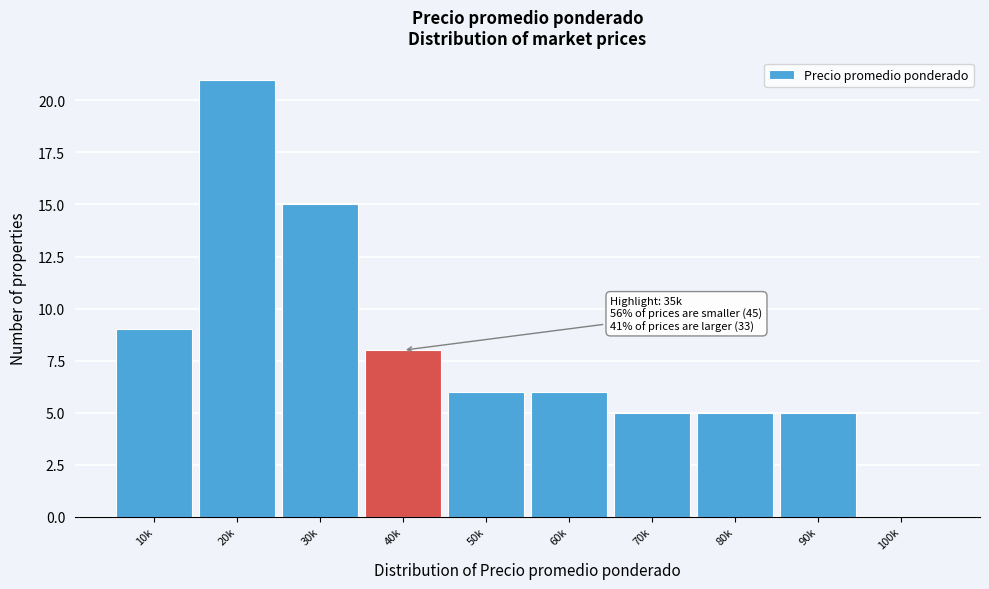

Reading right to left, list all the values displayed in this chart.

100k=0	90k=5	80k=5	70k=5	60k=6	50k=6	40k=8	30k=15	20k=21	10k=9